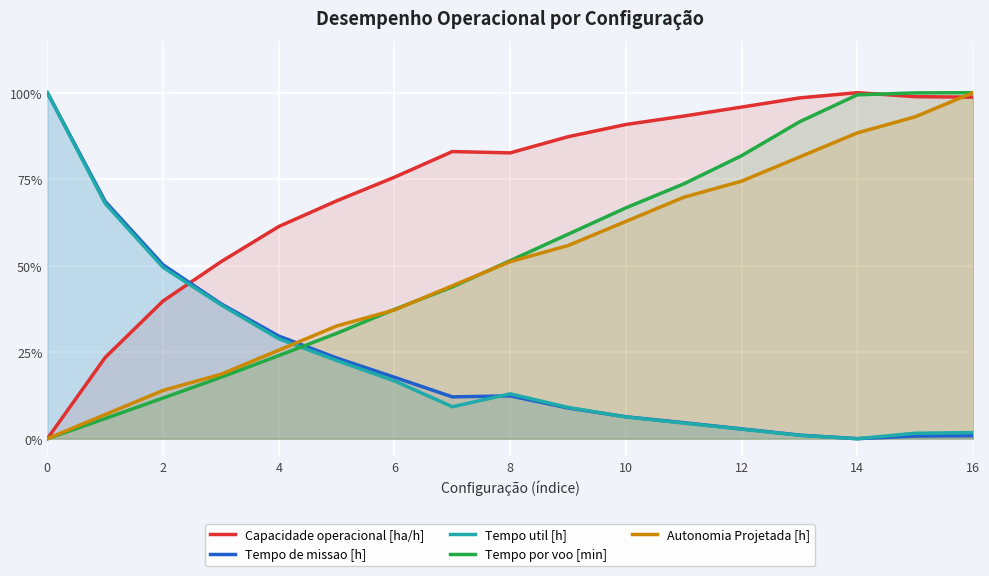

How many values in the Tempo de missao [h] series exceed 0?

16